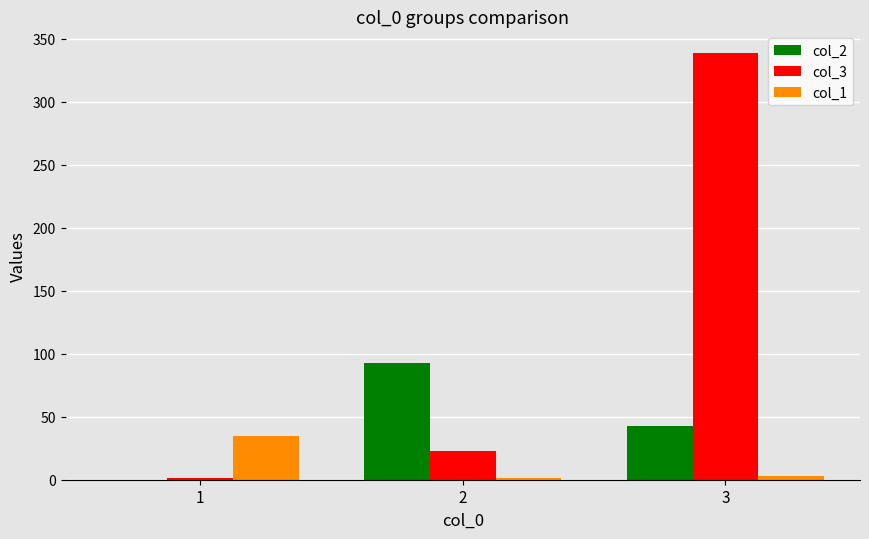

How many data points does each series have?

3